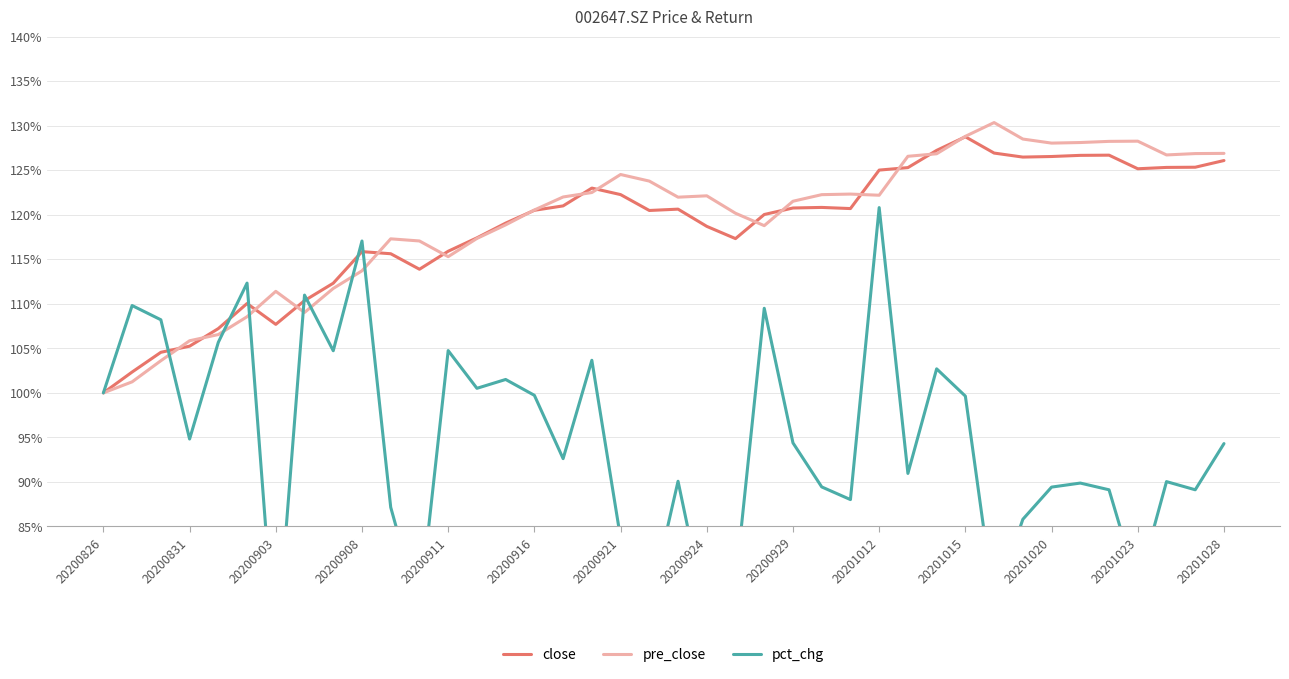

True or false: close and pct_chg intersect in this chart.

True